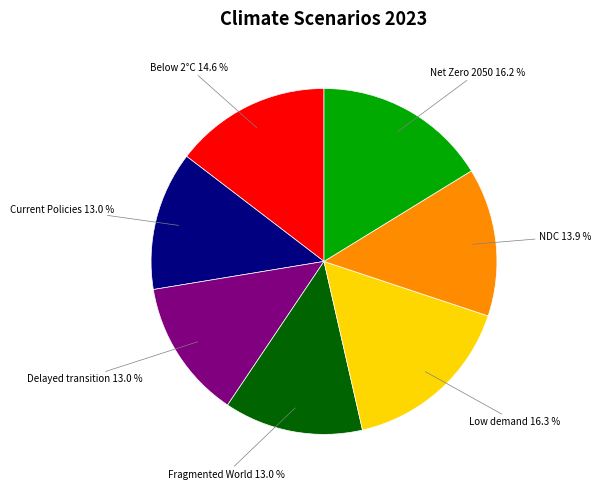

Is there a majority slice in this chart?

No